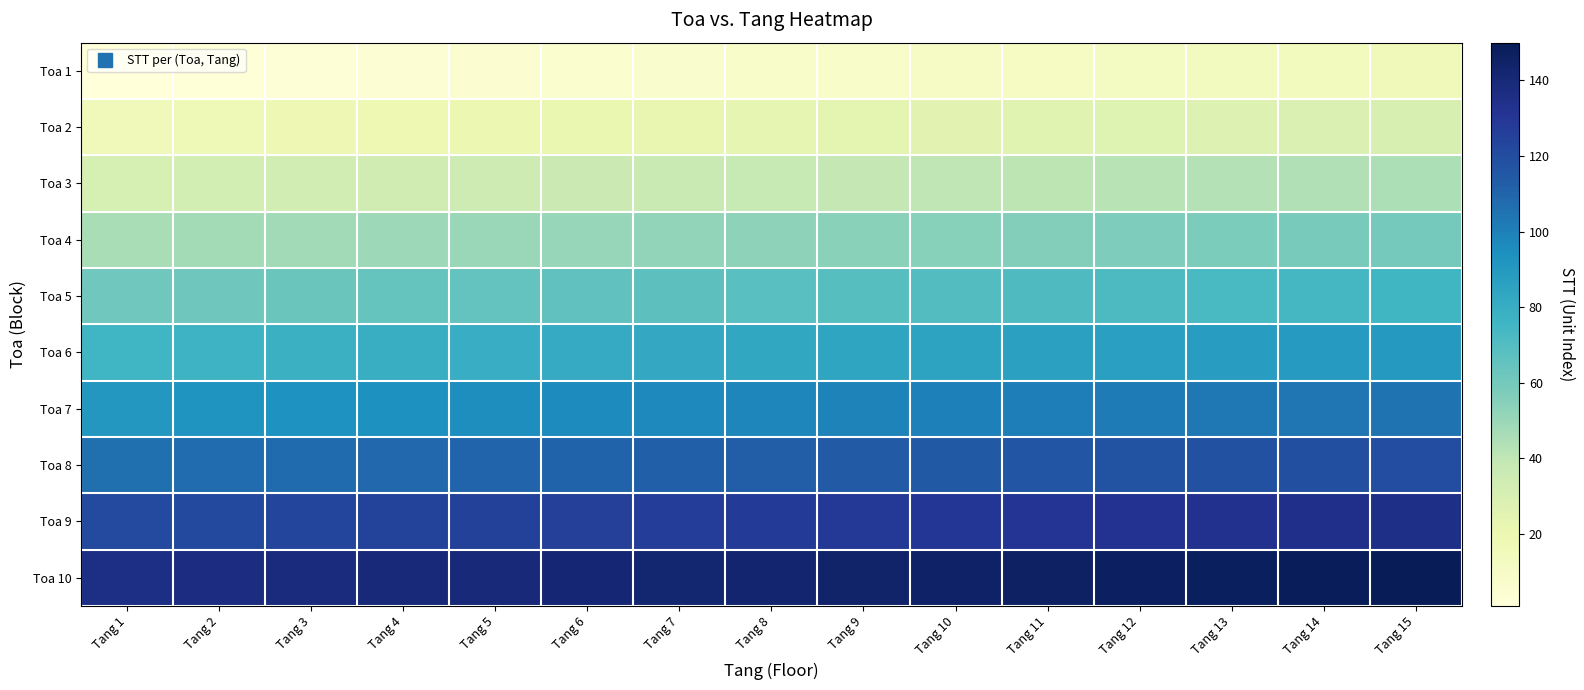

List the series in order of their peak value, lowest first.

Toa 1, Toa 2, Toa 3, Toa 4, Toa 5, Toa 6, Toa 7, Toa 8, Toa 9, Toa 10